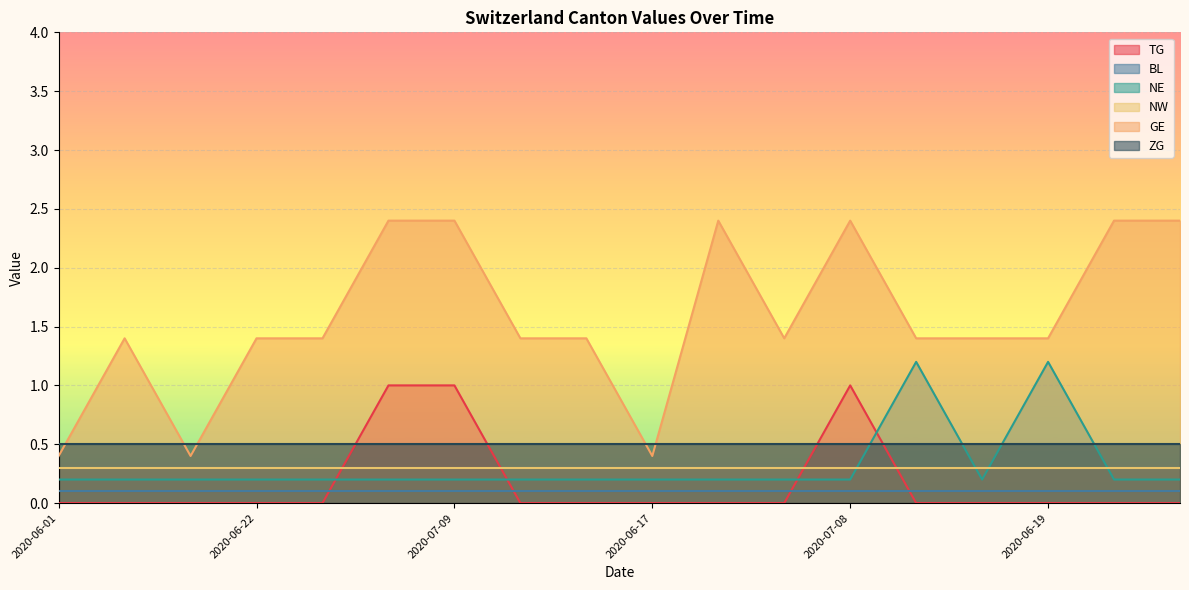

Does the chart display data point markers on the line(s)?

No